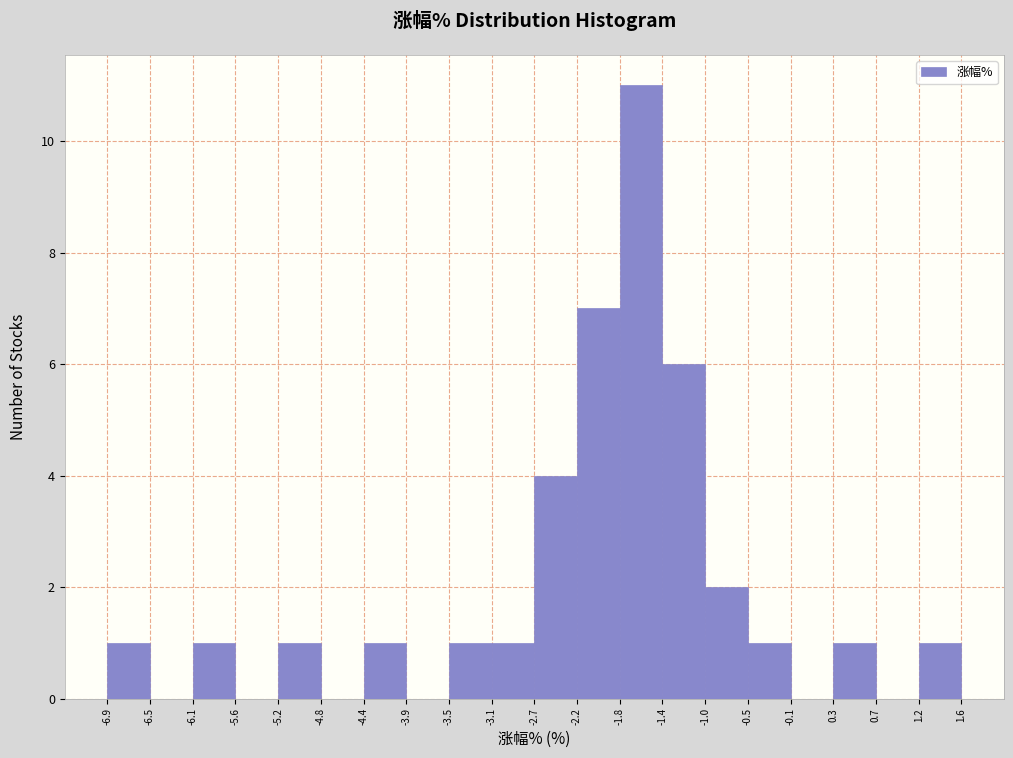

Reading left to right, list every bar in this chart as the range it spans on the x-axis followed by its height. The values are not printed on the chart, so give them approximately, as read against the axis.

-6.9 to -6.5: 1
-6.5 to -6.1: 0
-6.1 to -5.6: 1
-5.6 to -5.2: 0
-5.2 to -4.8: 1
-4.8 to -4.4: 0
-4.4 to -3.9: 1
-3.9 to -3.5: 0
-3.5 to -3.1: 1
-3.1 to -2.7: 1
-2.7 to -2.2: 4
-2.2 to -1.8: 7
-1.8 to -1.4: 11
-1.4 to -1.0: 6
-1.0 to -0.5: 2
-0.5 to -0.1: 1
-0.1 to 0.3: 0
0.3 to 0.7: 1
0.7 to 1.2: 0
1.2 to 1.6: 1